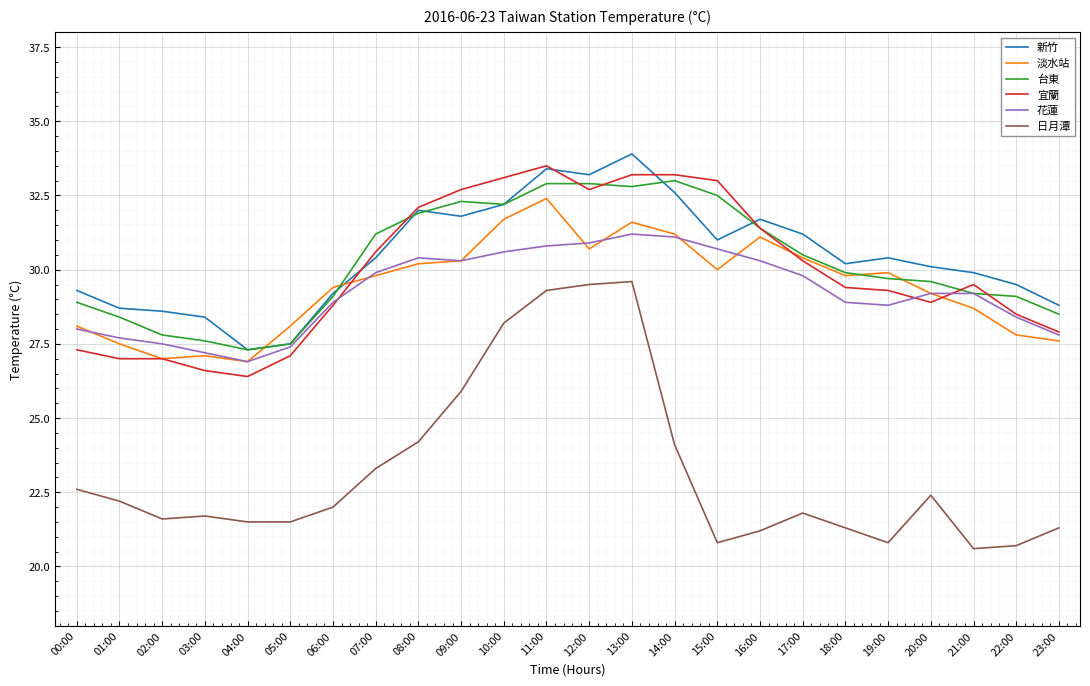

What is the difference between the maximum and minimum values in the 台東 series?

5.7